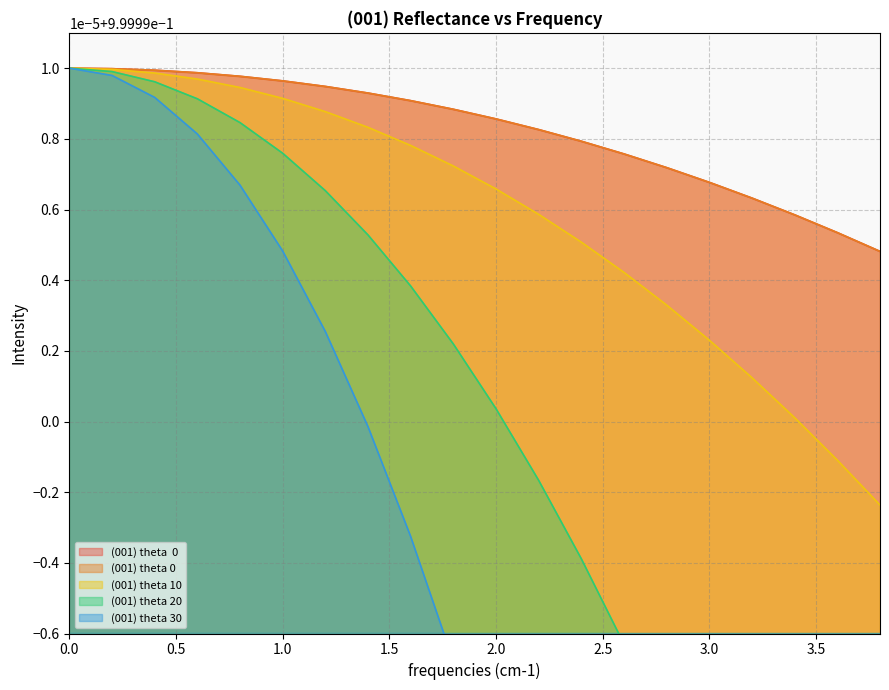

The value of (001) theta 0 at 3.5 is 1.0. True or false?

True